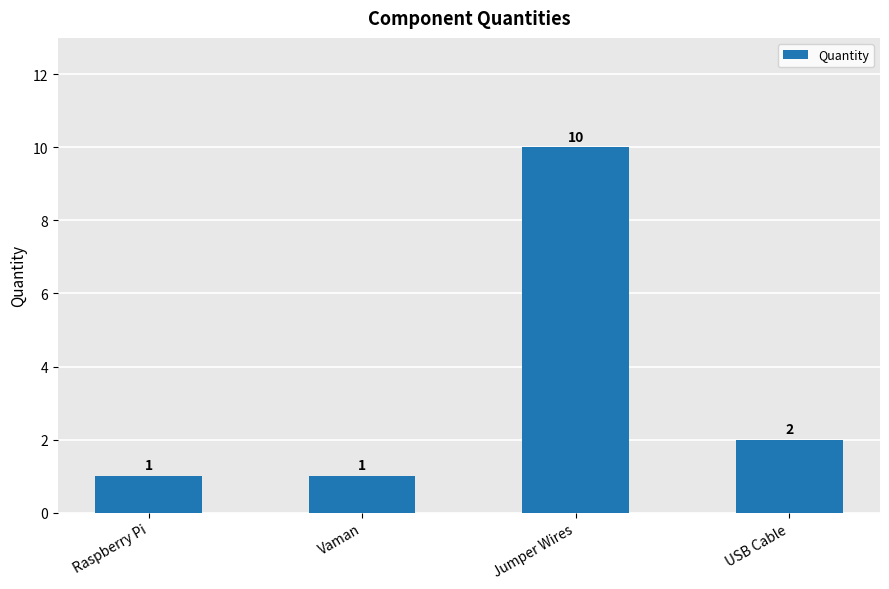

Which has a higher value, USB Cable or Raspberry Pi?

USB Cable